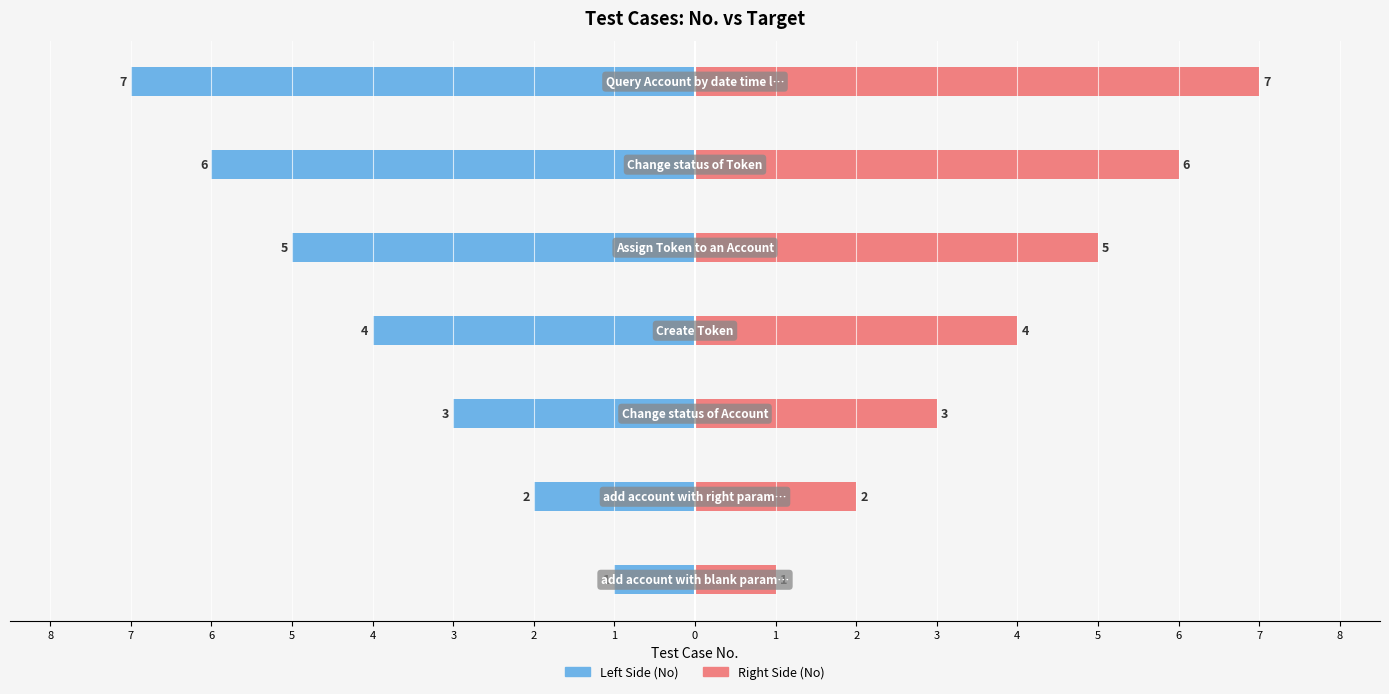

What is the value of the No (Left) bar at the 3rd from the left?

-3